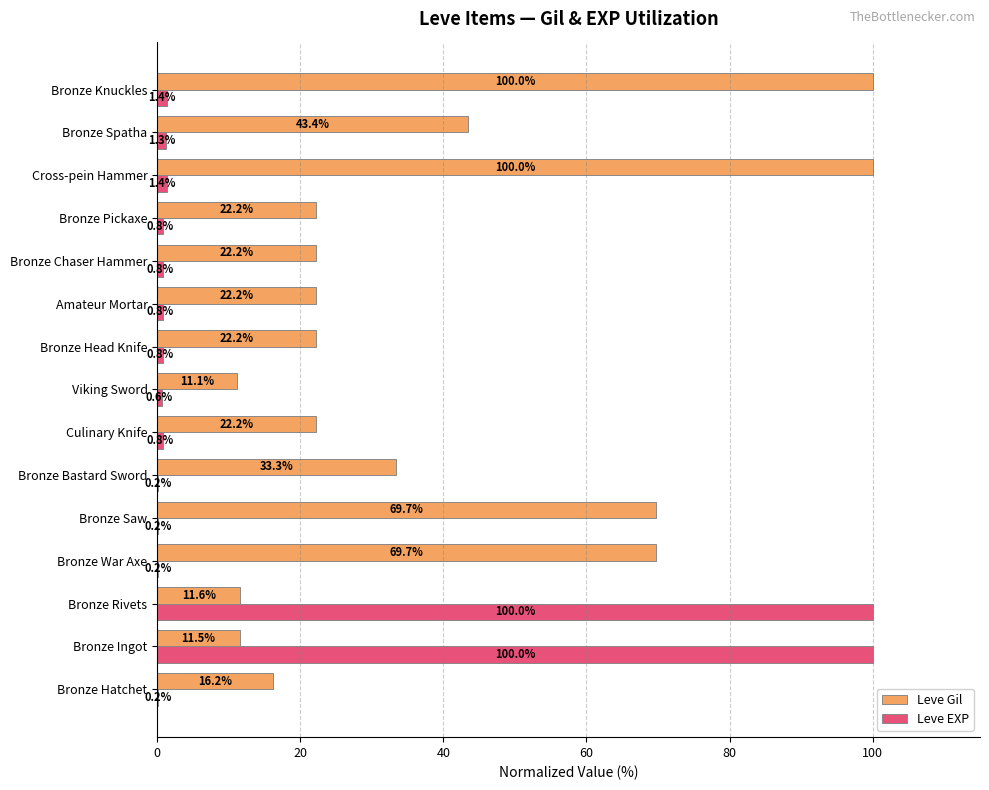

Is it true that Leve Gil equals 160.8 at Cross-pein Hammer?

False